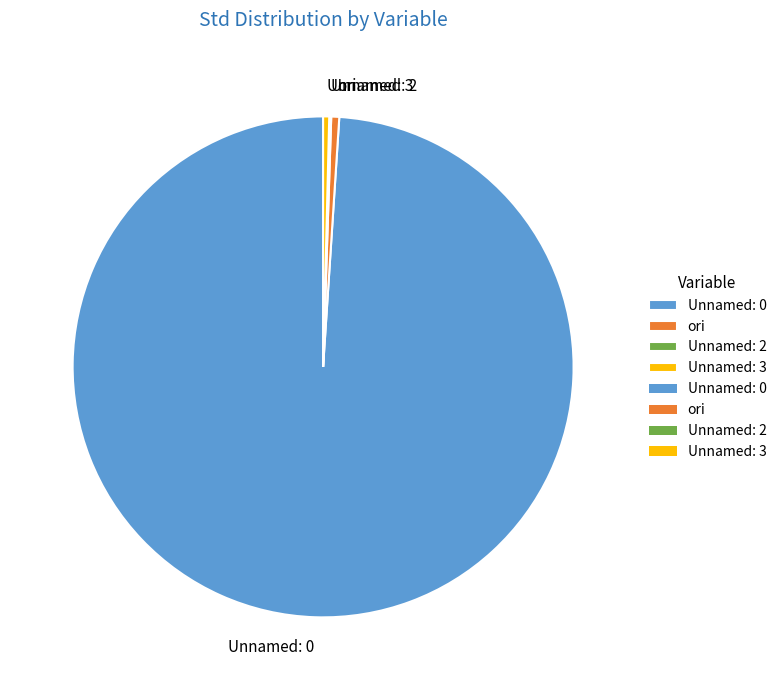

Is it true that ori is 1% of the pie?

True